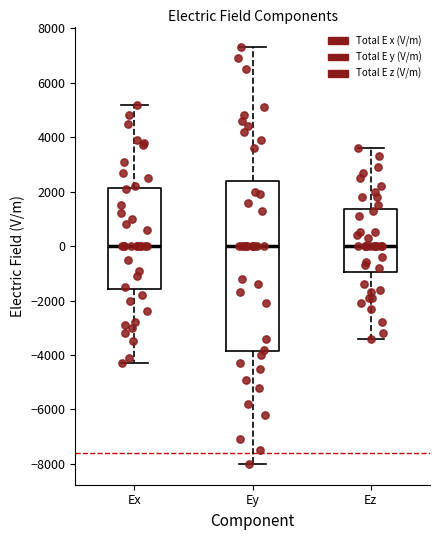

Reading left to right, transcribe this box plot: for each box, give where its median line is, the range the box spans, and where its two whiskers end, as read against the y-axis. The values are not printed on the chart, so give them approximately, as read against the axis.

Ex: median 0, box -1600 to 2200, whiskers -4200 to 5200
Ey: median 0, box -3800 to 2400, whiskers -8000 to 7400
Ez: median 0, box -1000 to 1400, whiskers -3400 to 3600